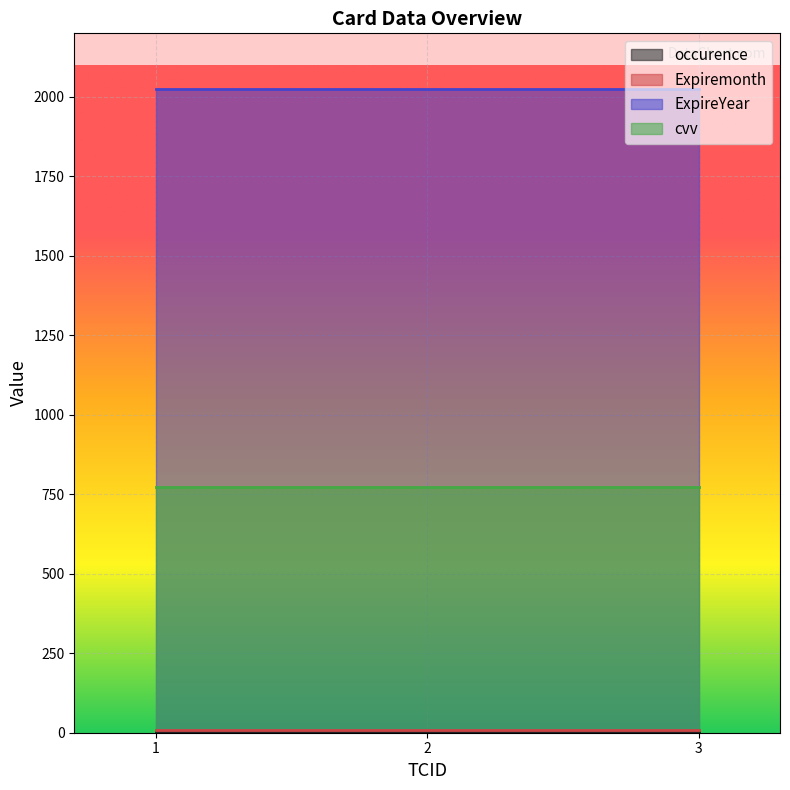

Rank the series at 2 from lowest to highest value.

occurence, Expiremonth, cvv, ExpireYear